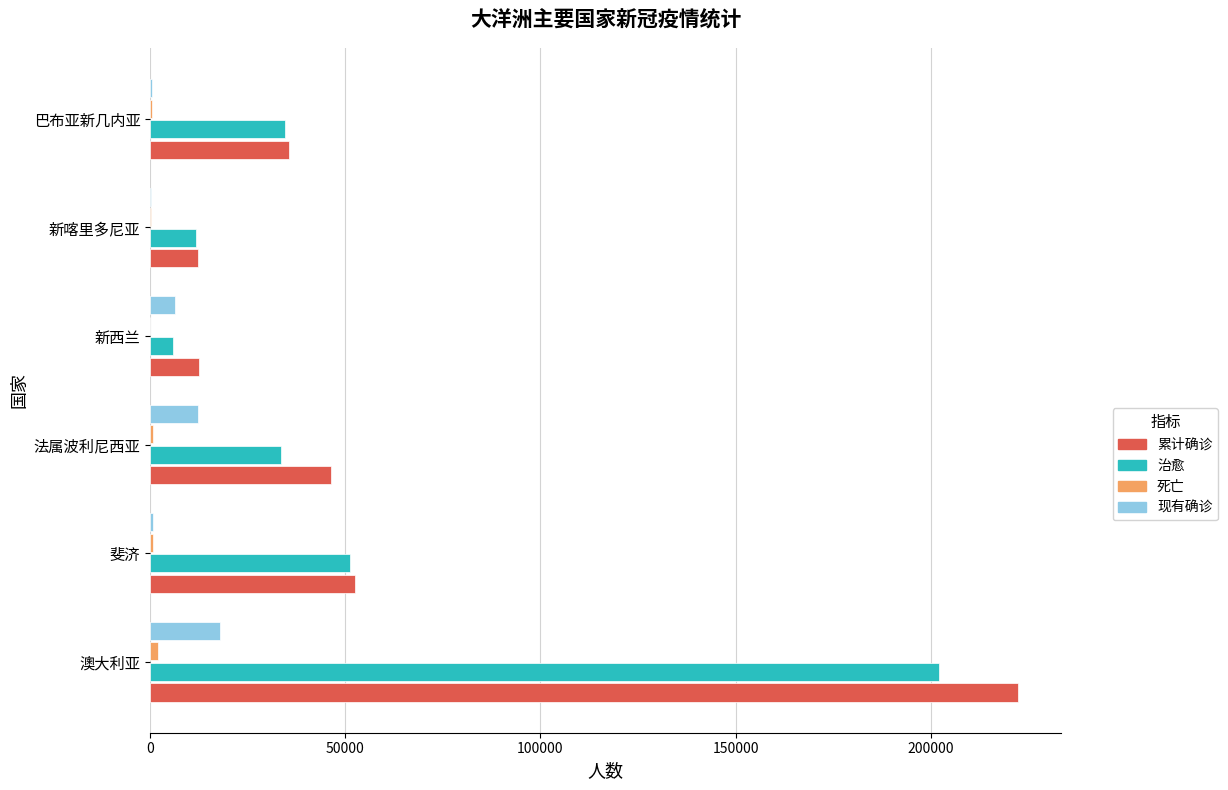

Which series has the largest range (max minus min)?

累计确诊